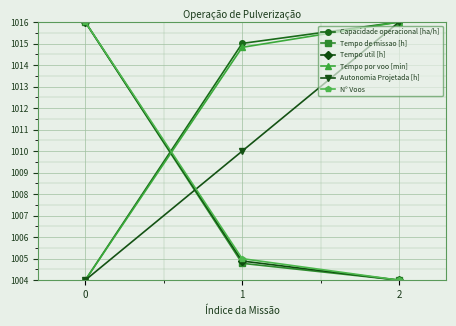

Is the value of Tempo por voo [min] at 2 greater than the value of Tempo de missao [h] at 2?

Yes